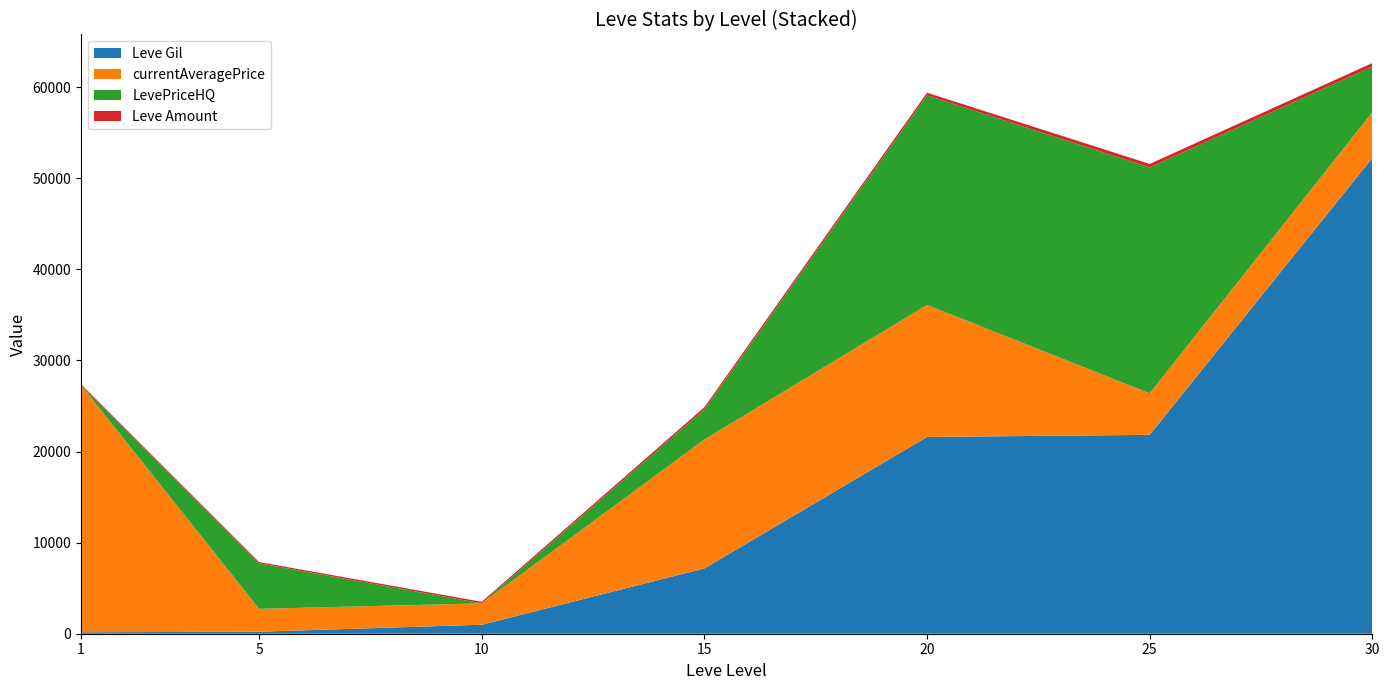

What is the highest value of the Leve Gil series?

52220